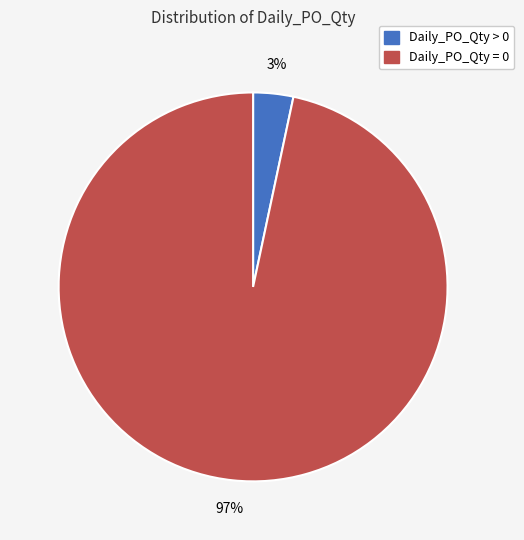

Combined, do Daily_PO_Qty = 0 and Daily_PO_Qty > 0 account for over 50%?

Yes